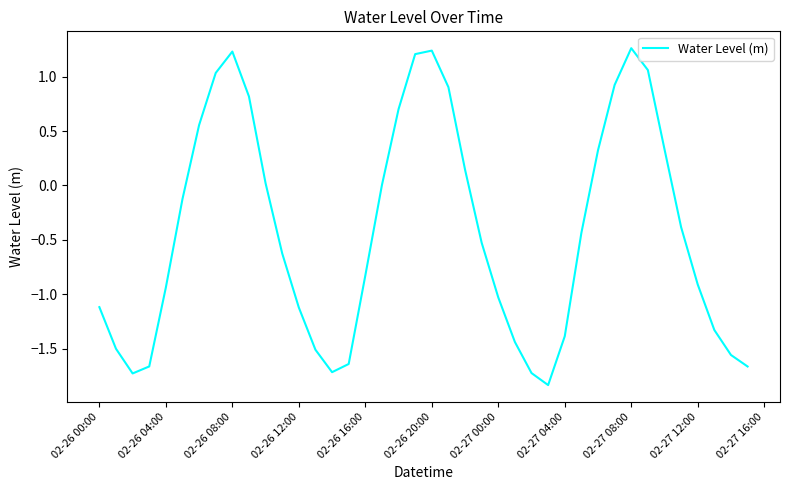

What is the sum of all values?

-17.0